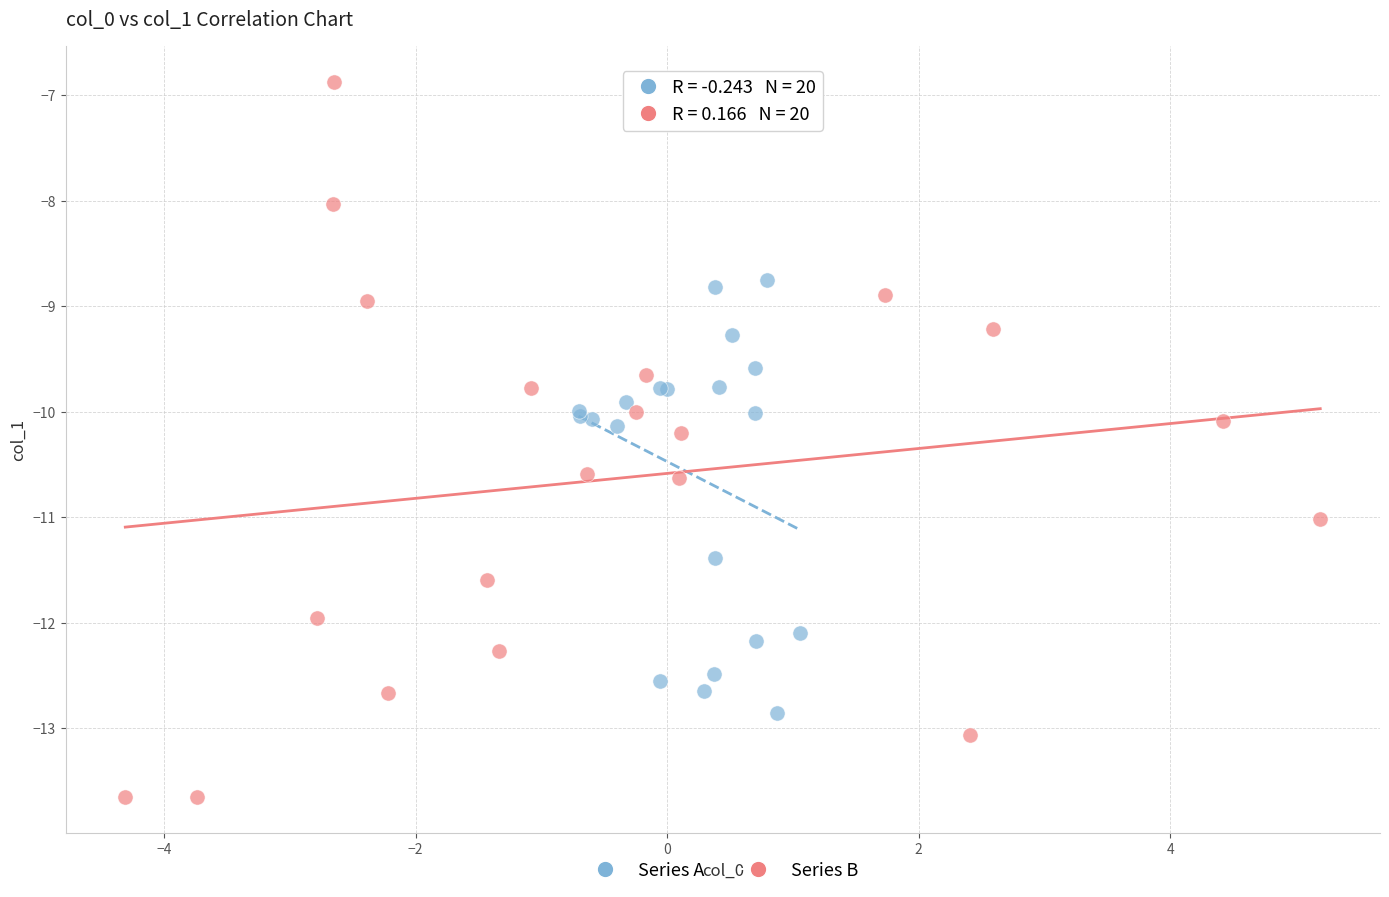

Which series reaches the minimum Y coordinate?

Series B